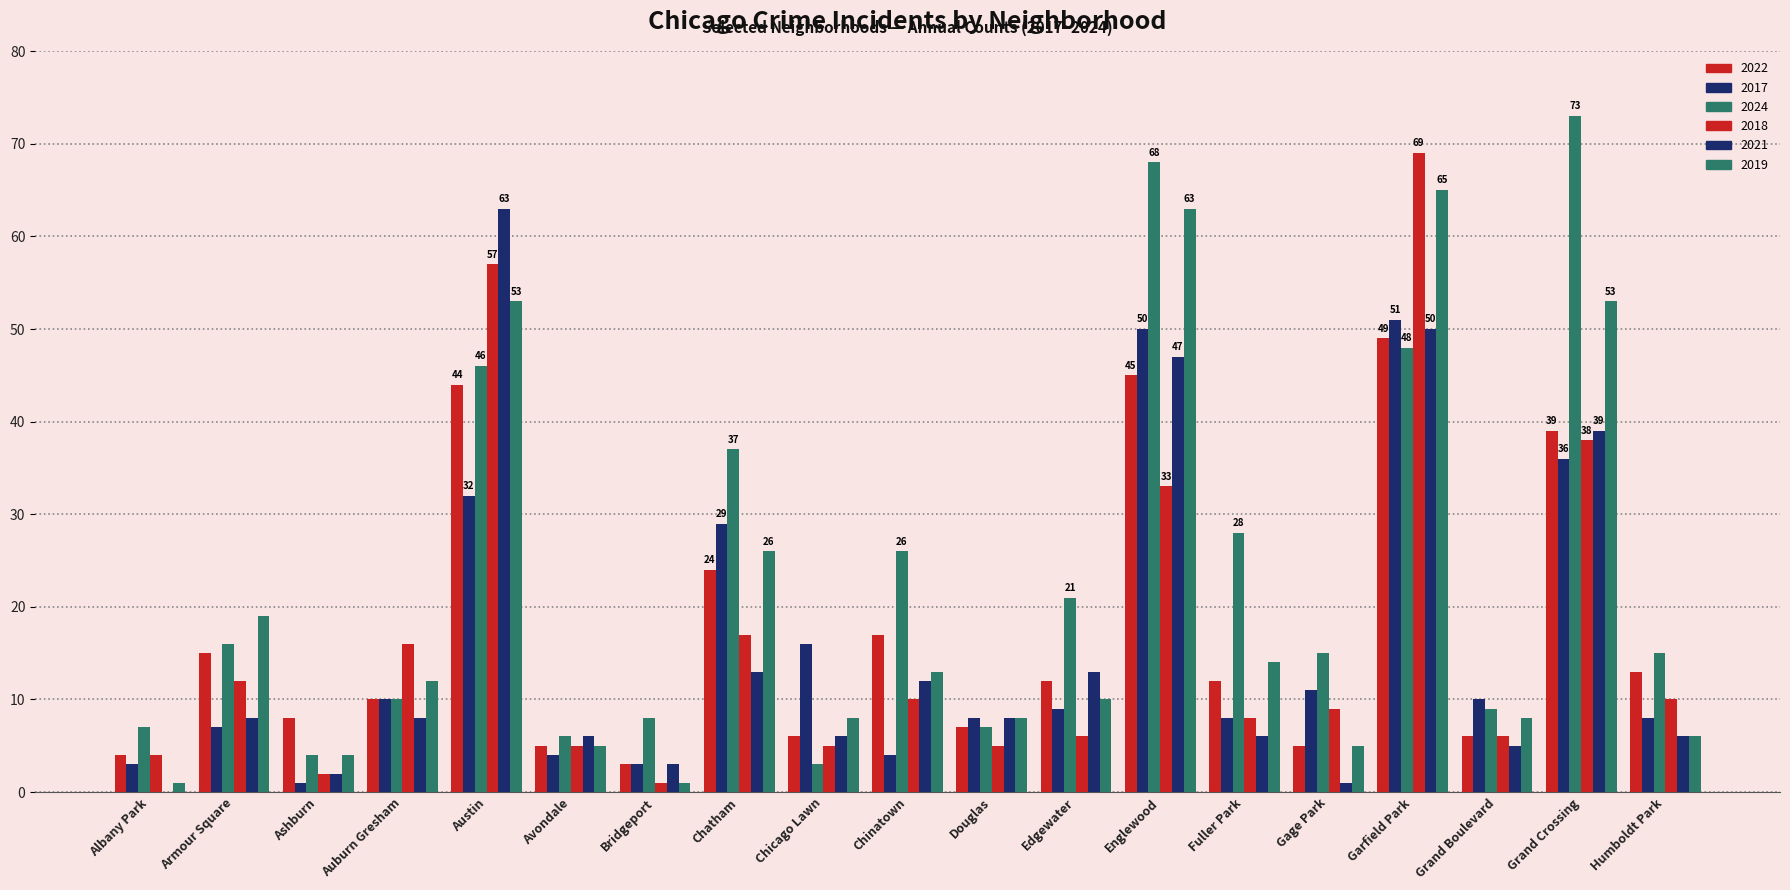

Are the bars horizontal?

No